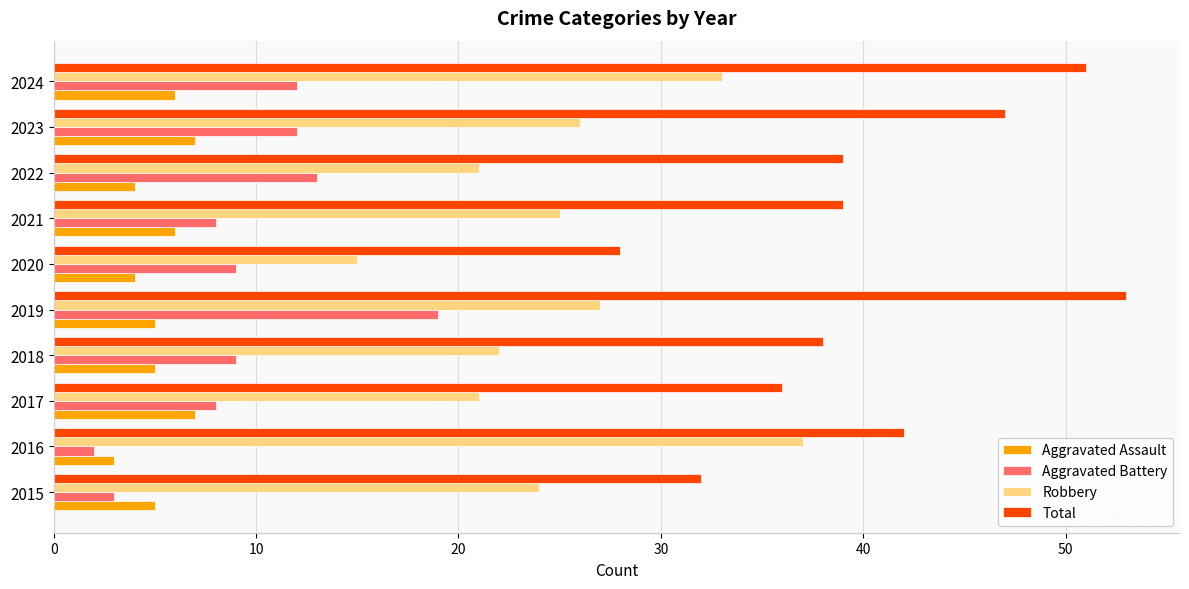

At how many categories does at least one series exceed 9?

10